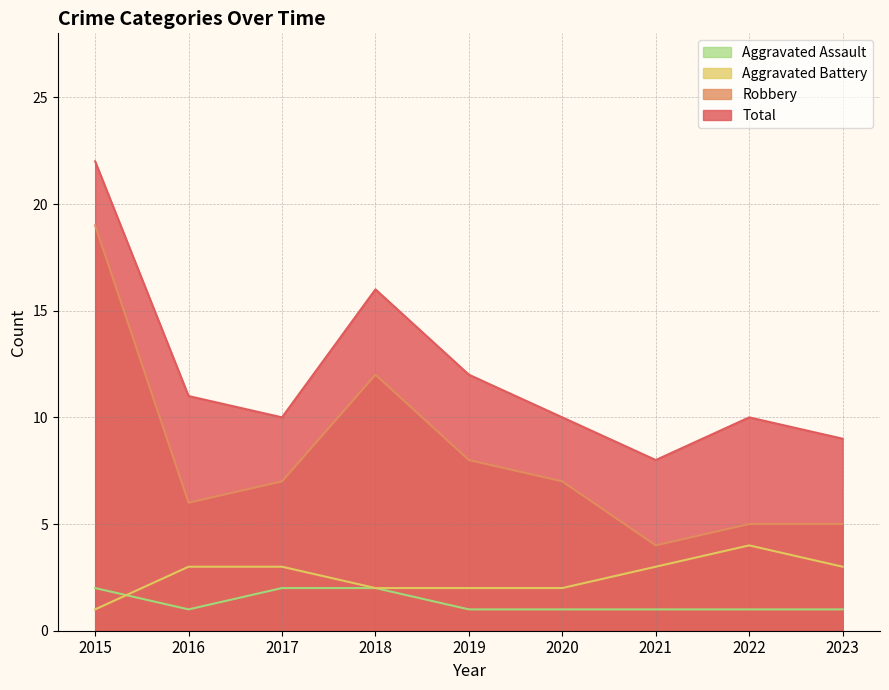

What is the sum of the Total values at 2022 and 2017?

20